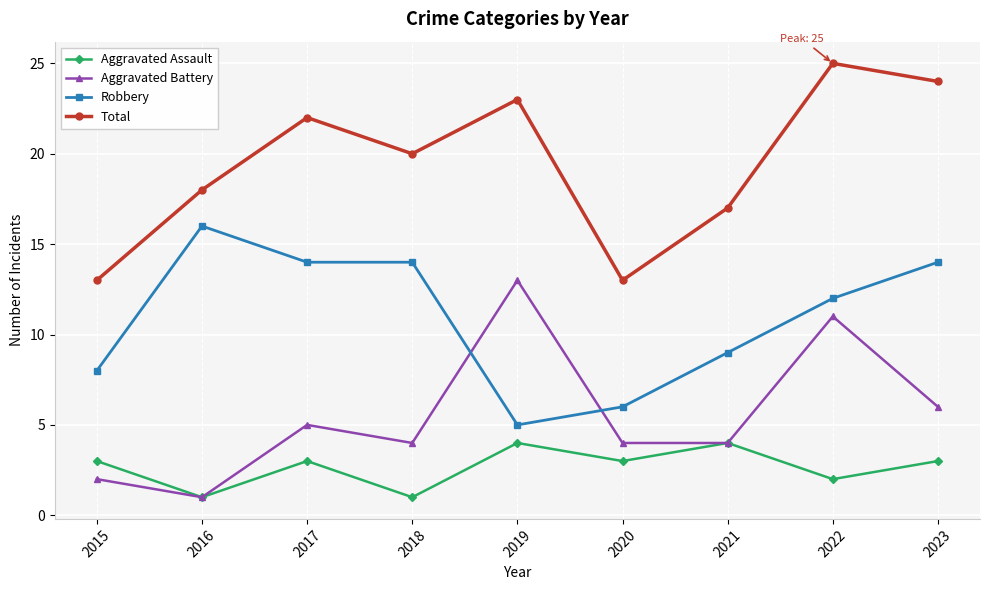

What is the value of the Aggravated Battery point at the 3rd from the left?

5